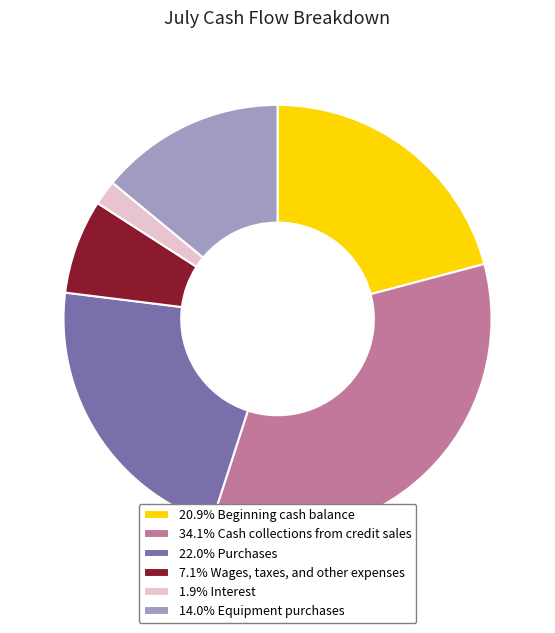

How many slices are in this pie chart?

6